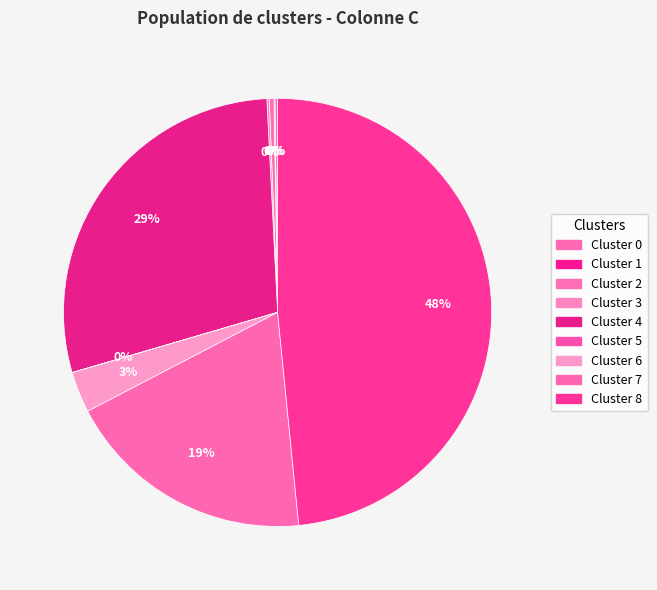

To the nearest percent, what is the difference between the largest and smallest slice percentages?

48%